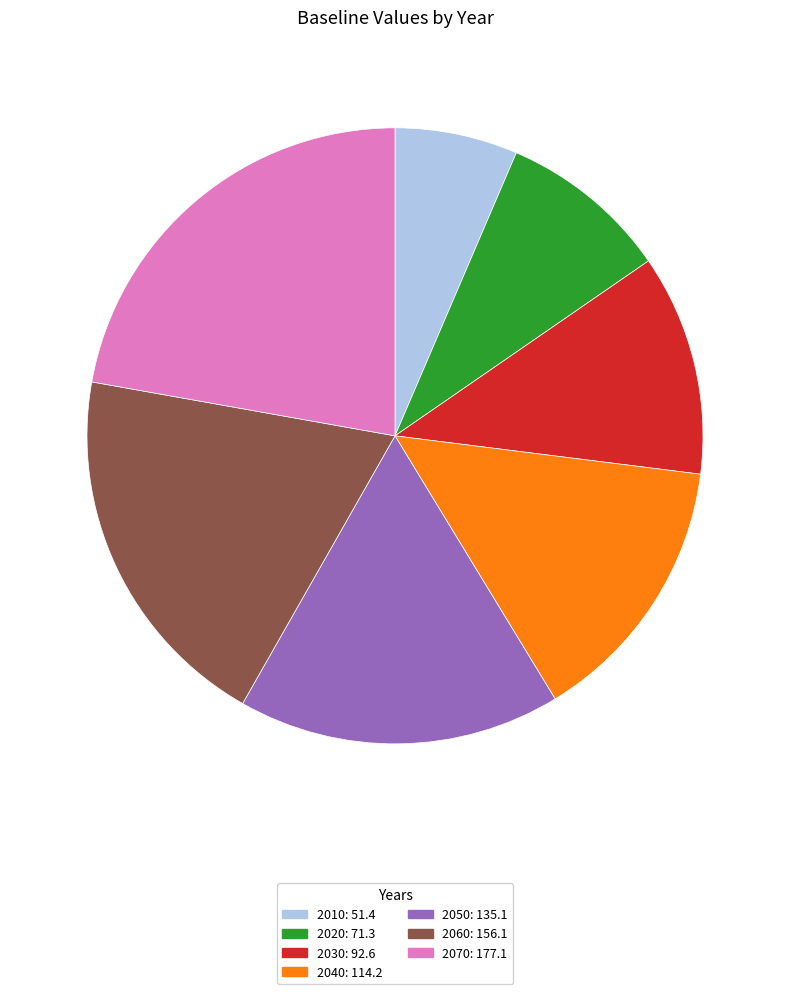

What is the largest slice in the pie chart?

2070